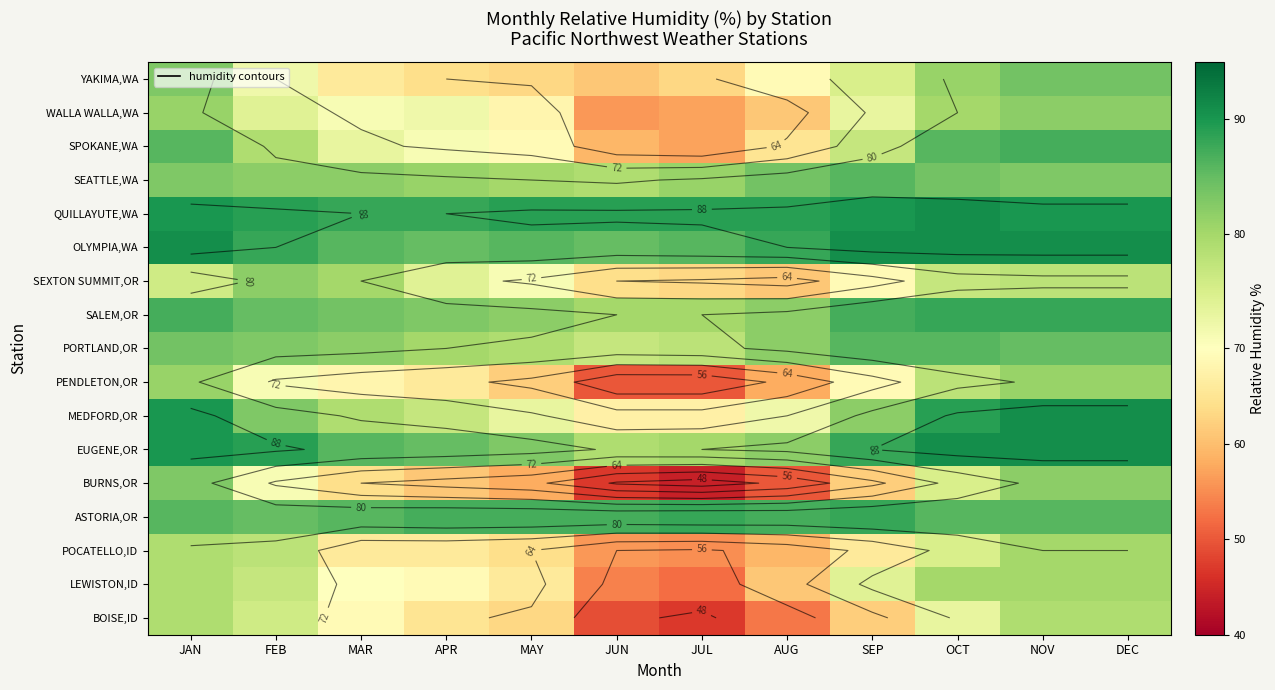

The value of POCATELLO,ID at MAY is 115. True or false?

False